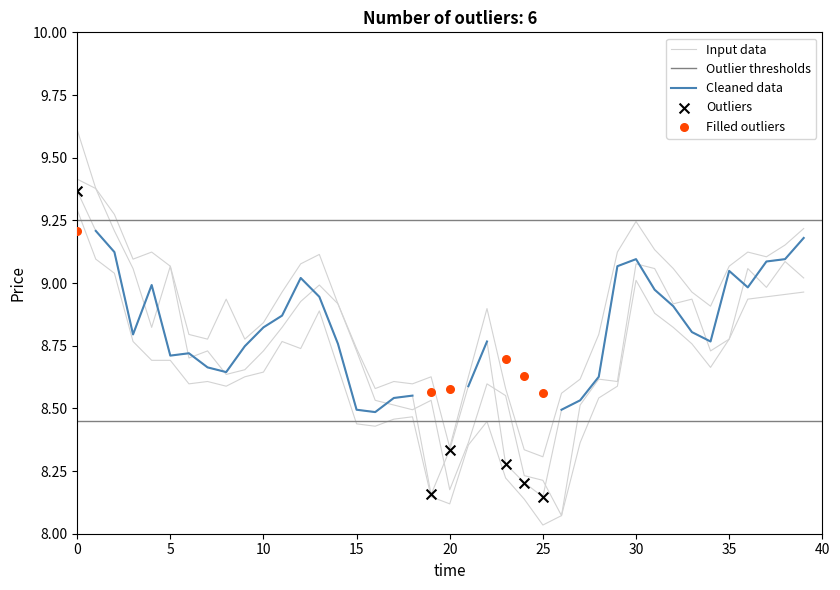

At how many categories does at least one series exceed 8?

40